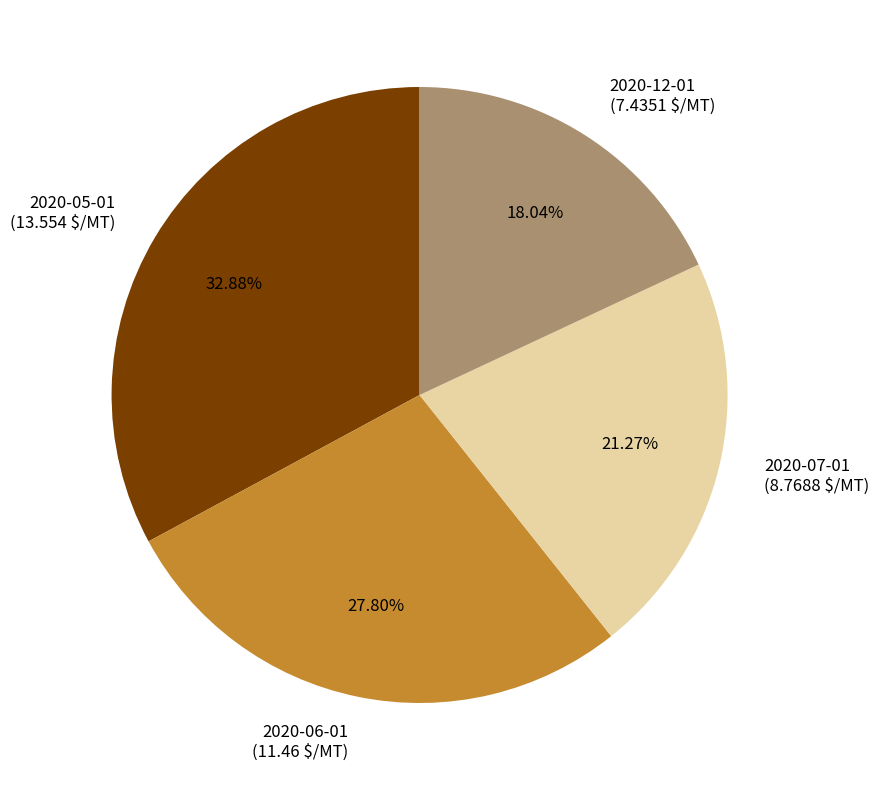

To the nearest percent, what is the combined percentage of 2020-07-01 and 2020-05-01?

54%